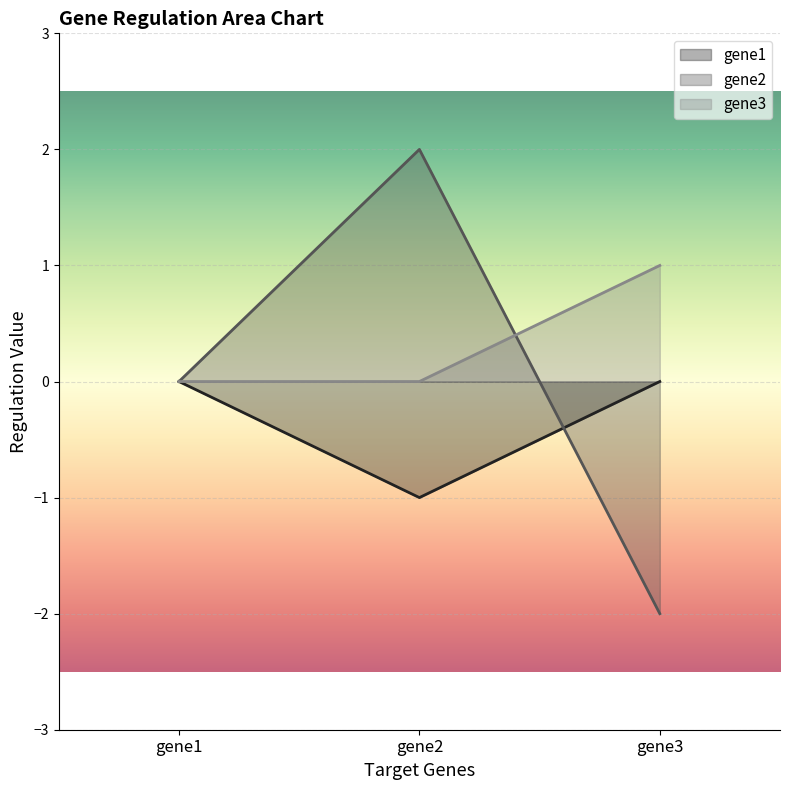

How many lines are shown in the chart?

3